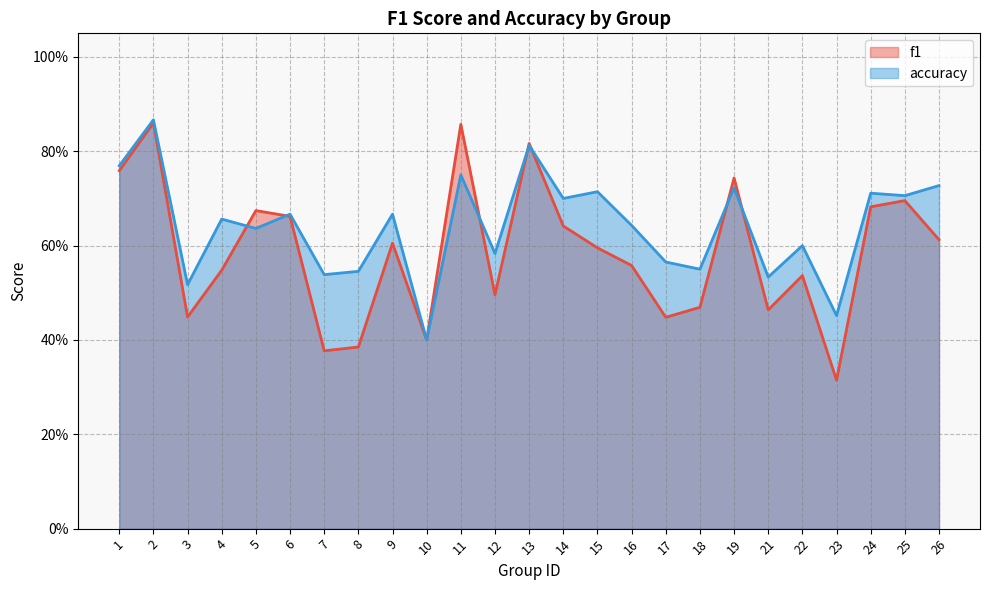

Does the chart display data point markers on the line(s)?

No